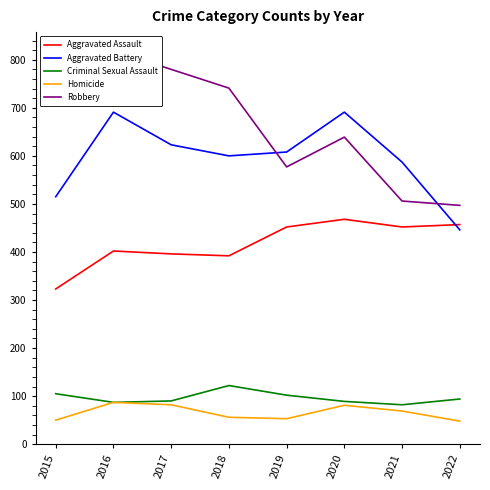

Rank the series at 2016 from highest to lowest value.

Robbery, Aggravated Battery, Aggravated Assault, Criminal Sexual Assault, Homicide